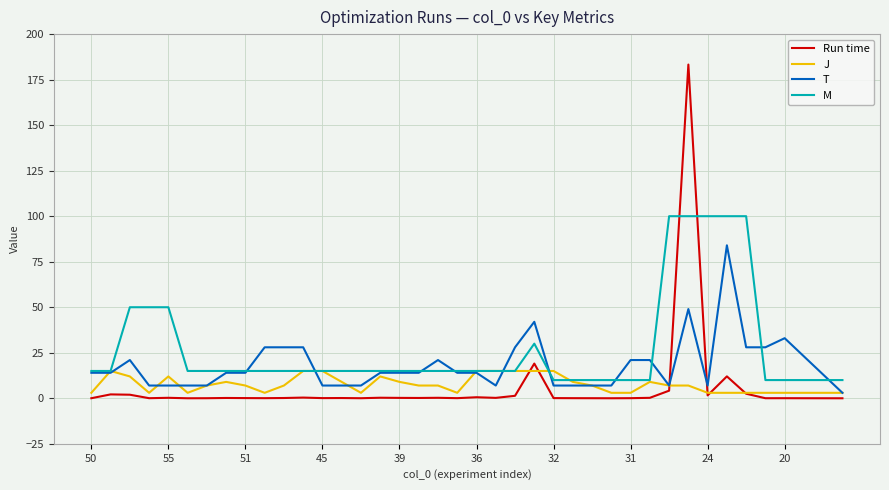

How many intersections are there between Run time and M?

2